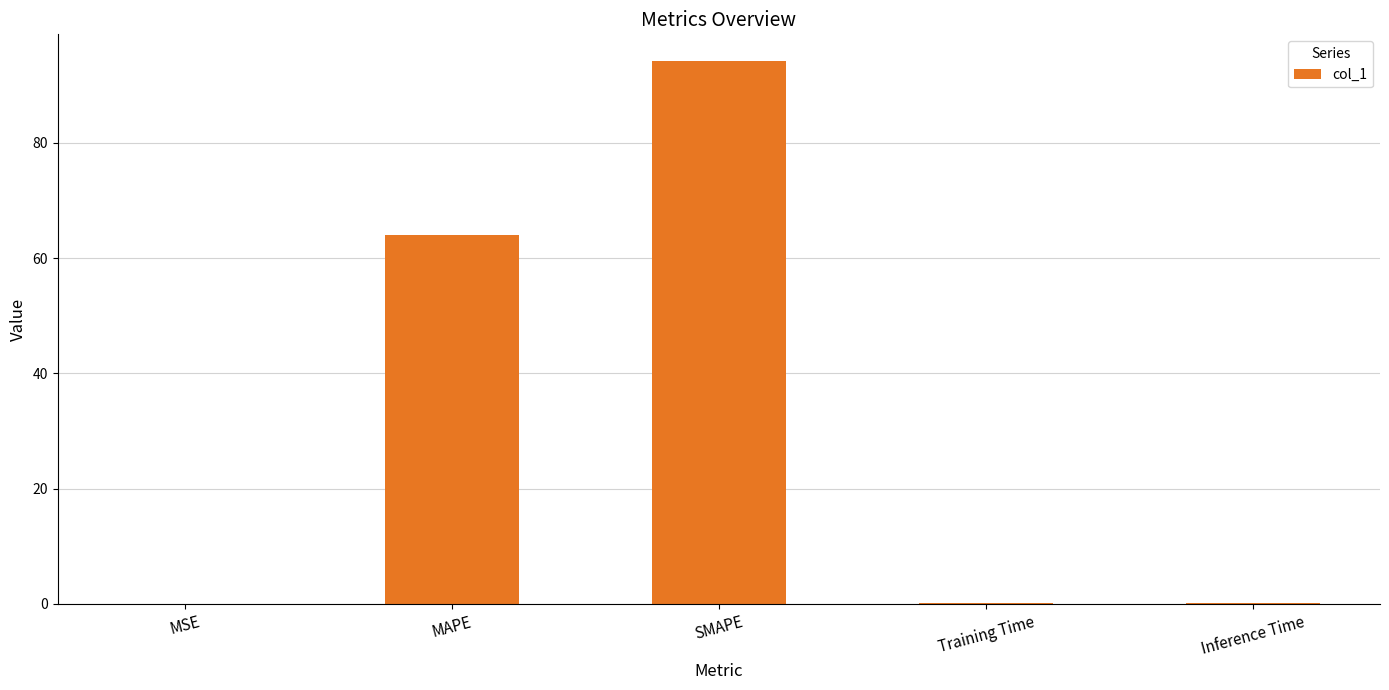

Is it true that the value at SMAPE is 147.3?

False